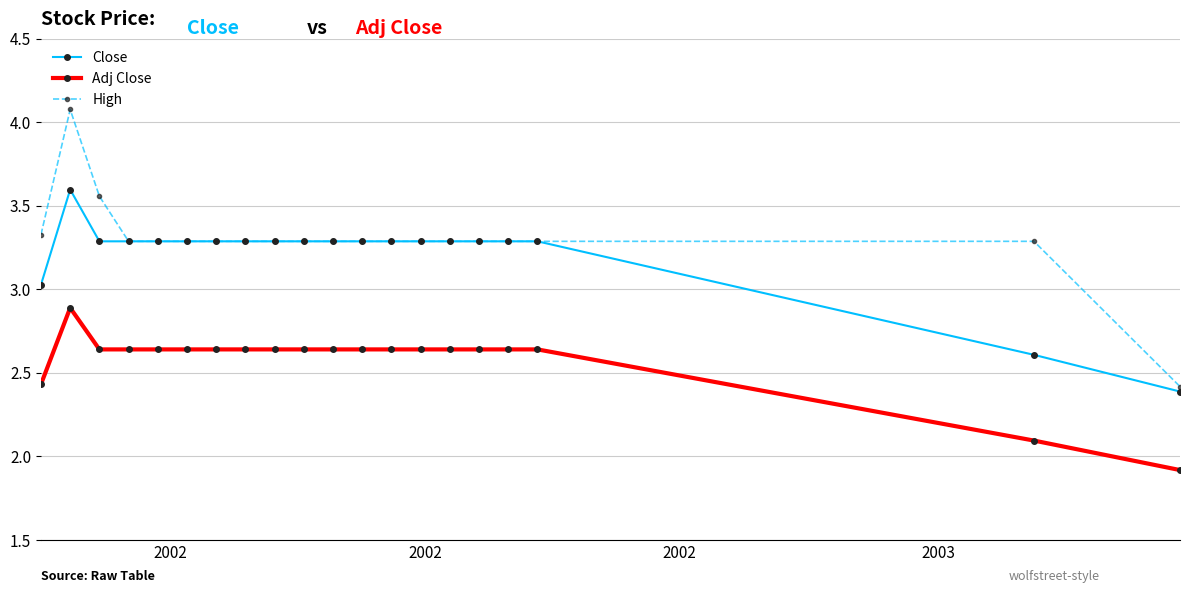

True or false: Close and Adj Close intersect in this chart.

False